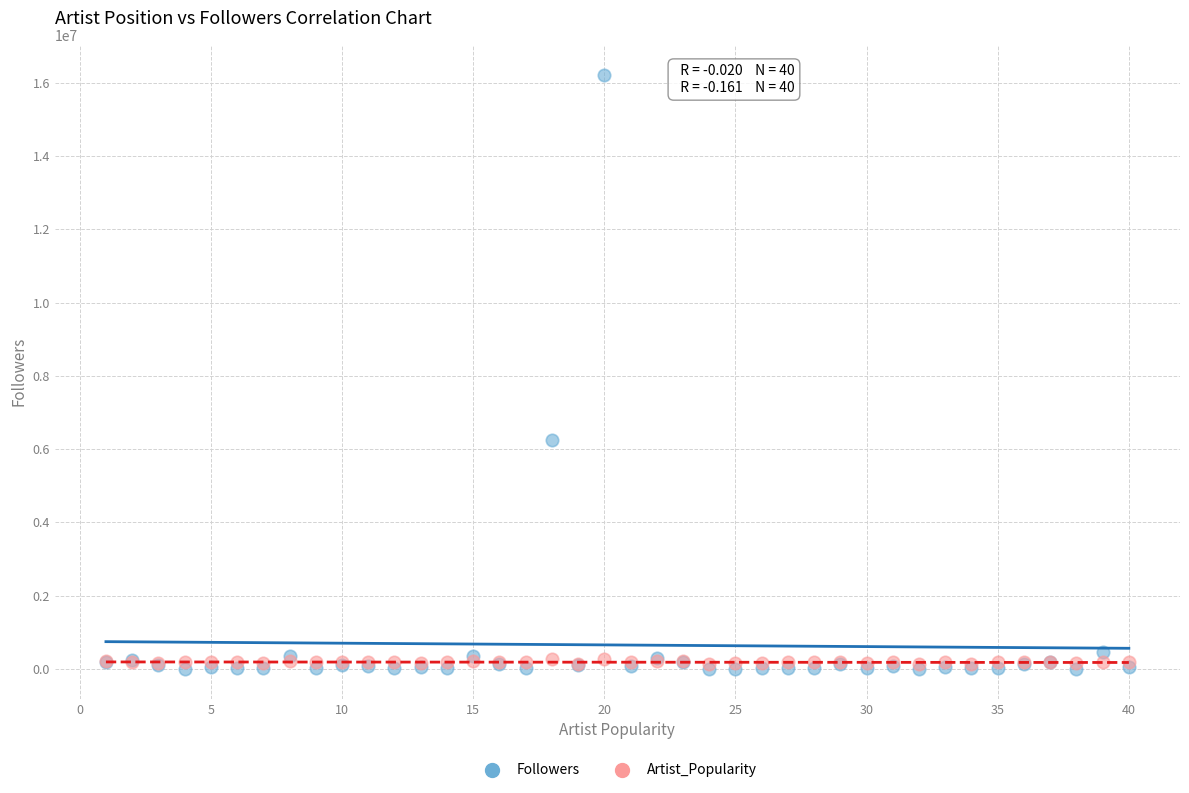

Across all series, what Y value is closest to 8111003?

6239256